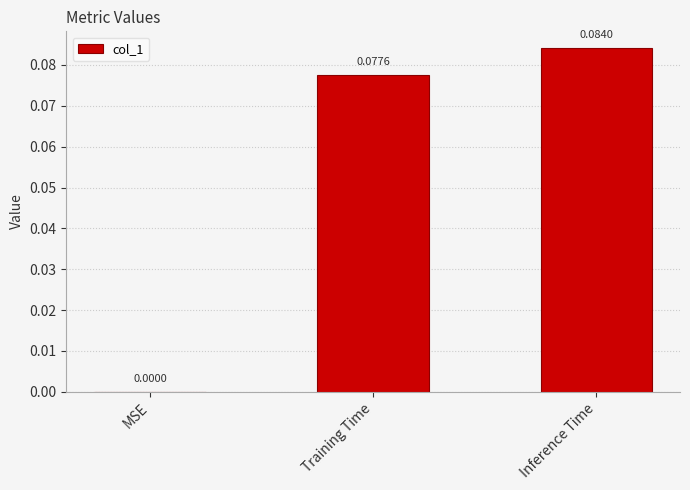

What is the change in value from MSE to Training Time?

+0.1